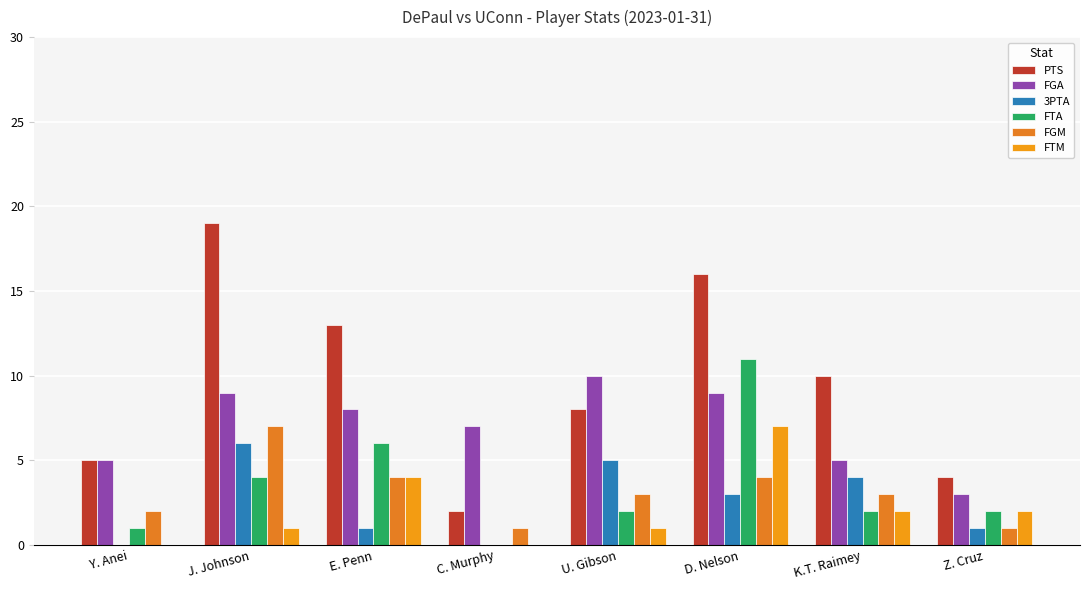

Where is PTS nearest to the value 10?

K.T. Raimey